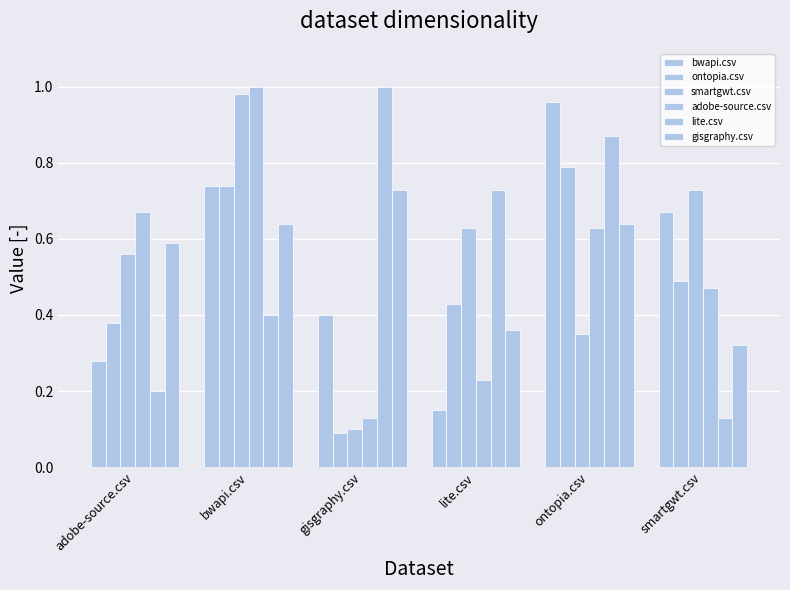

What position from the right is smartgwt.csv?

1